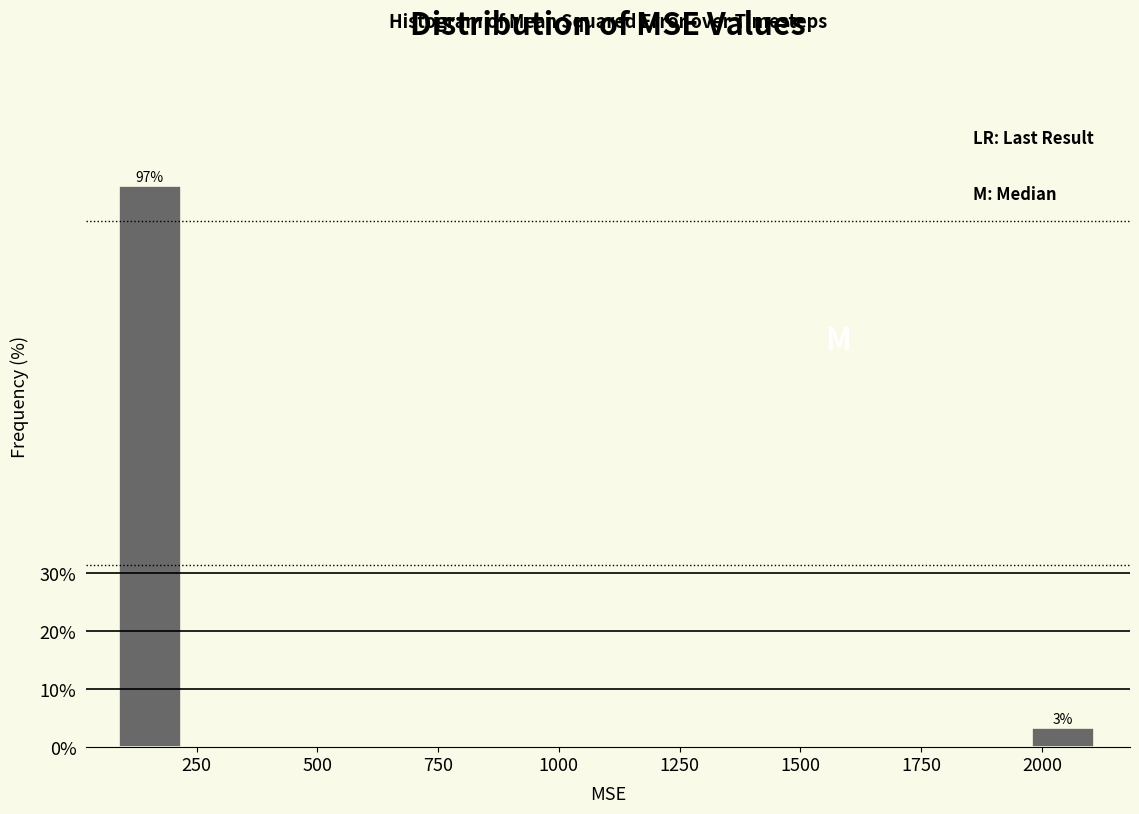

Around what value on the x-axis is the tallest bar? Give the approximate position of its centre, as read against the axis.

150